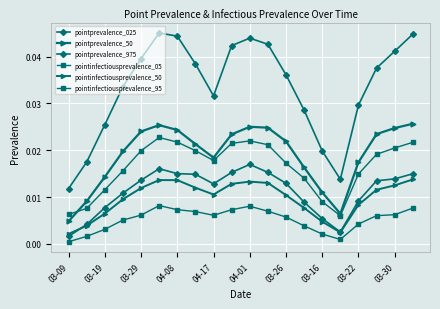

How many lines are shown in the chart?

6